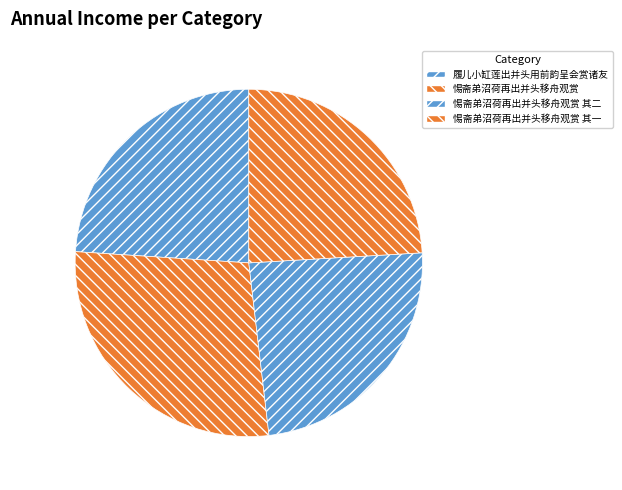

What percentage is NOT represented by 惕斋弟沼荷再出并头移舟观赏 其一?

75.9%